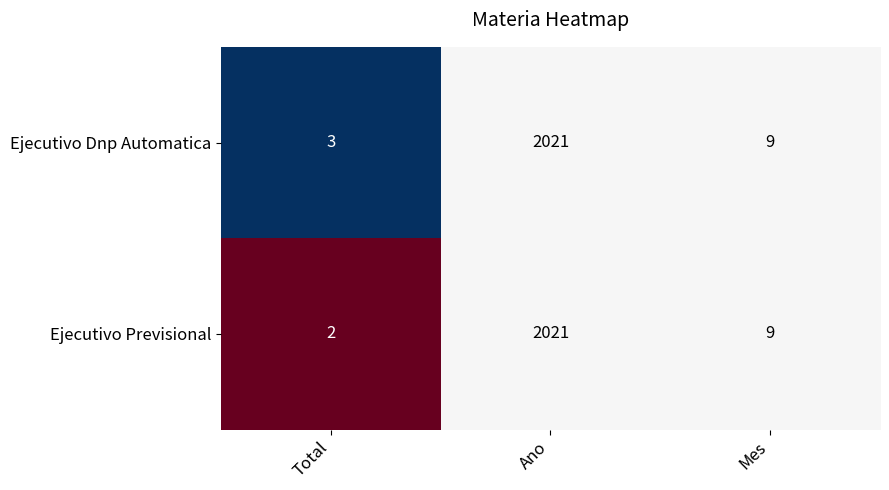

What is the sum of the Ejecutivo Previsional values at Ano and Mes?

2030